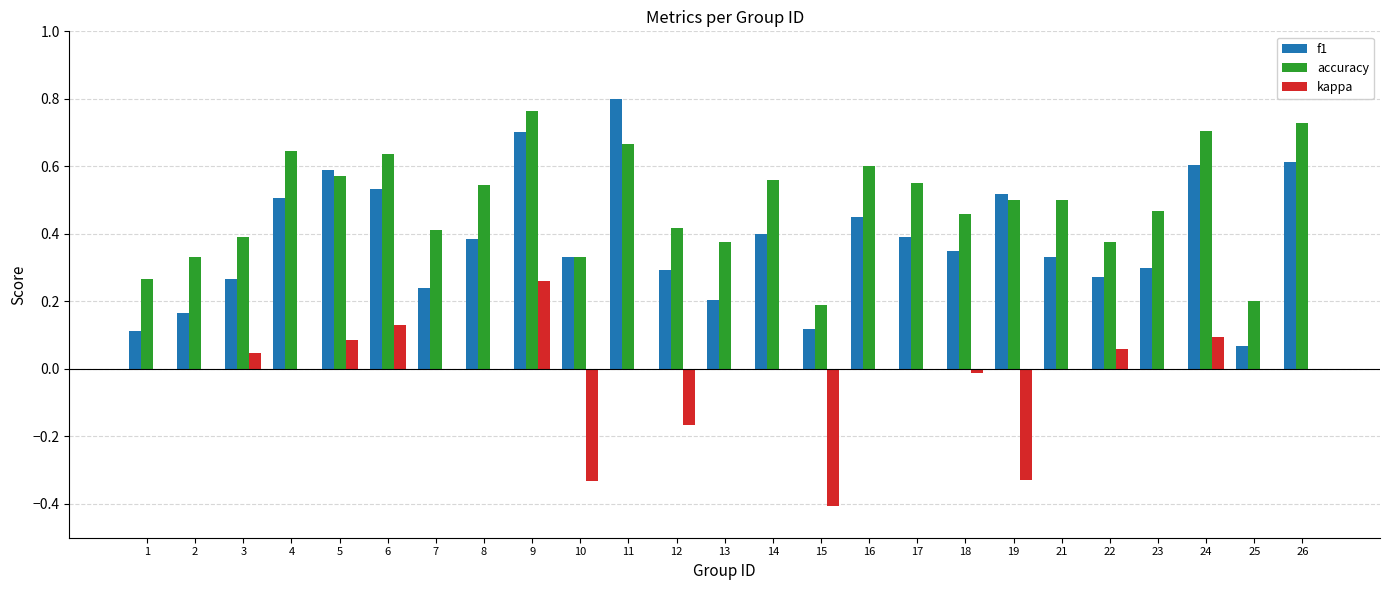

What are all the series names shown in the legend?

f1, accuracy, kappa